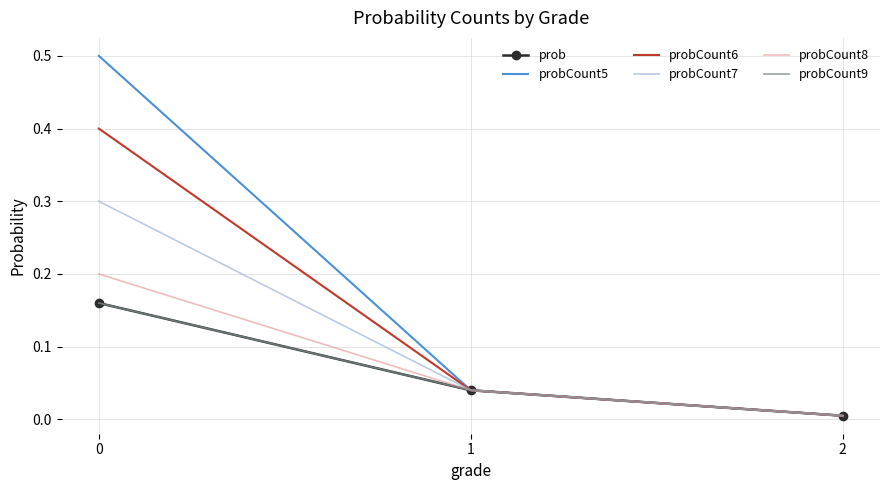

At which label does prob reach its minimum?

2